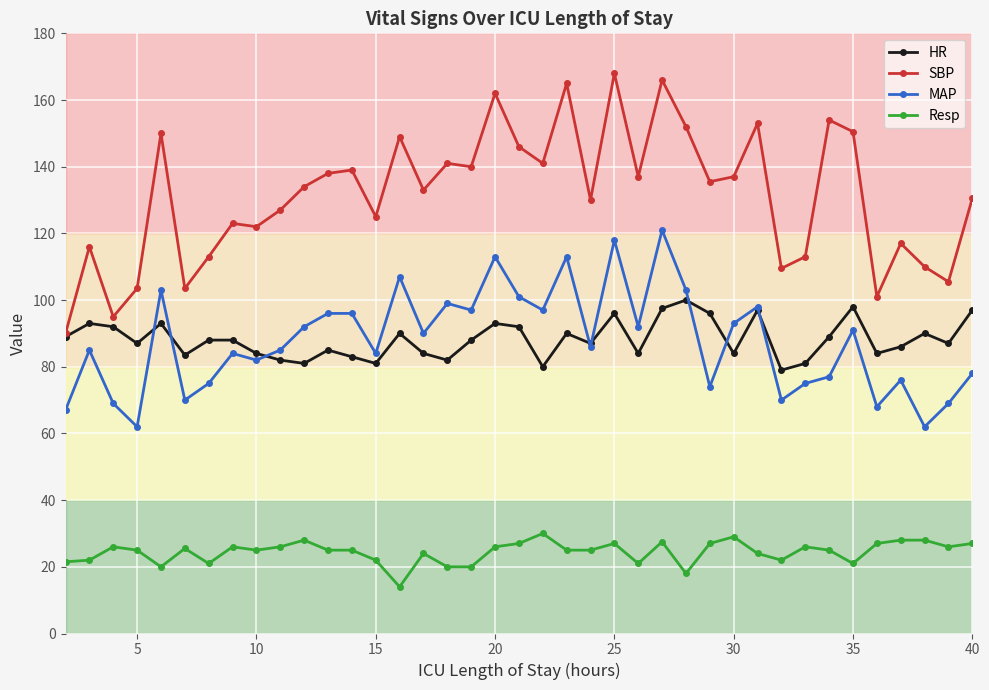

What is the smallest value displayed?

14.0